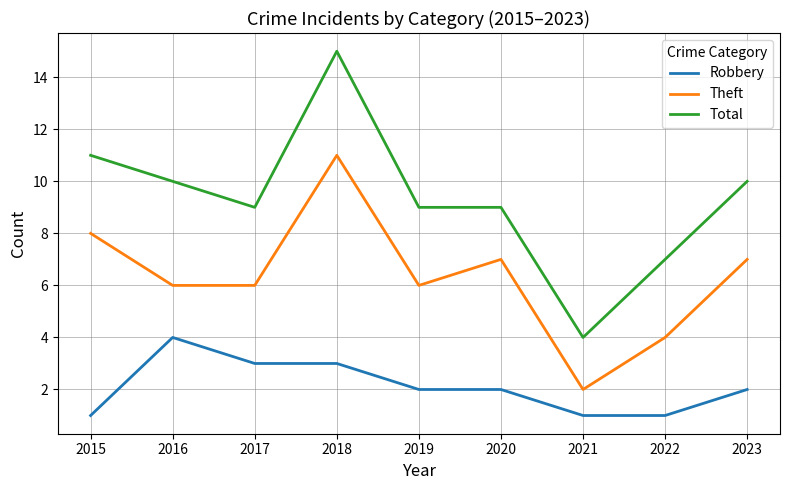

Is this an area chart (filled region under the line)?

No